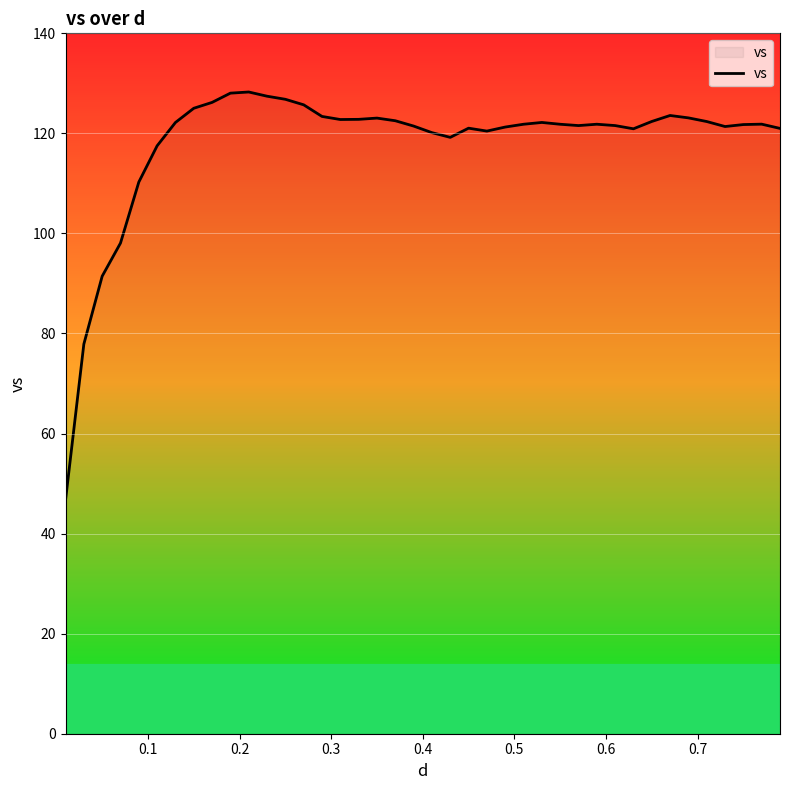

Does the chart display data point markers on the line(s)?

No